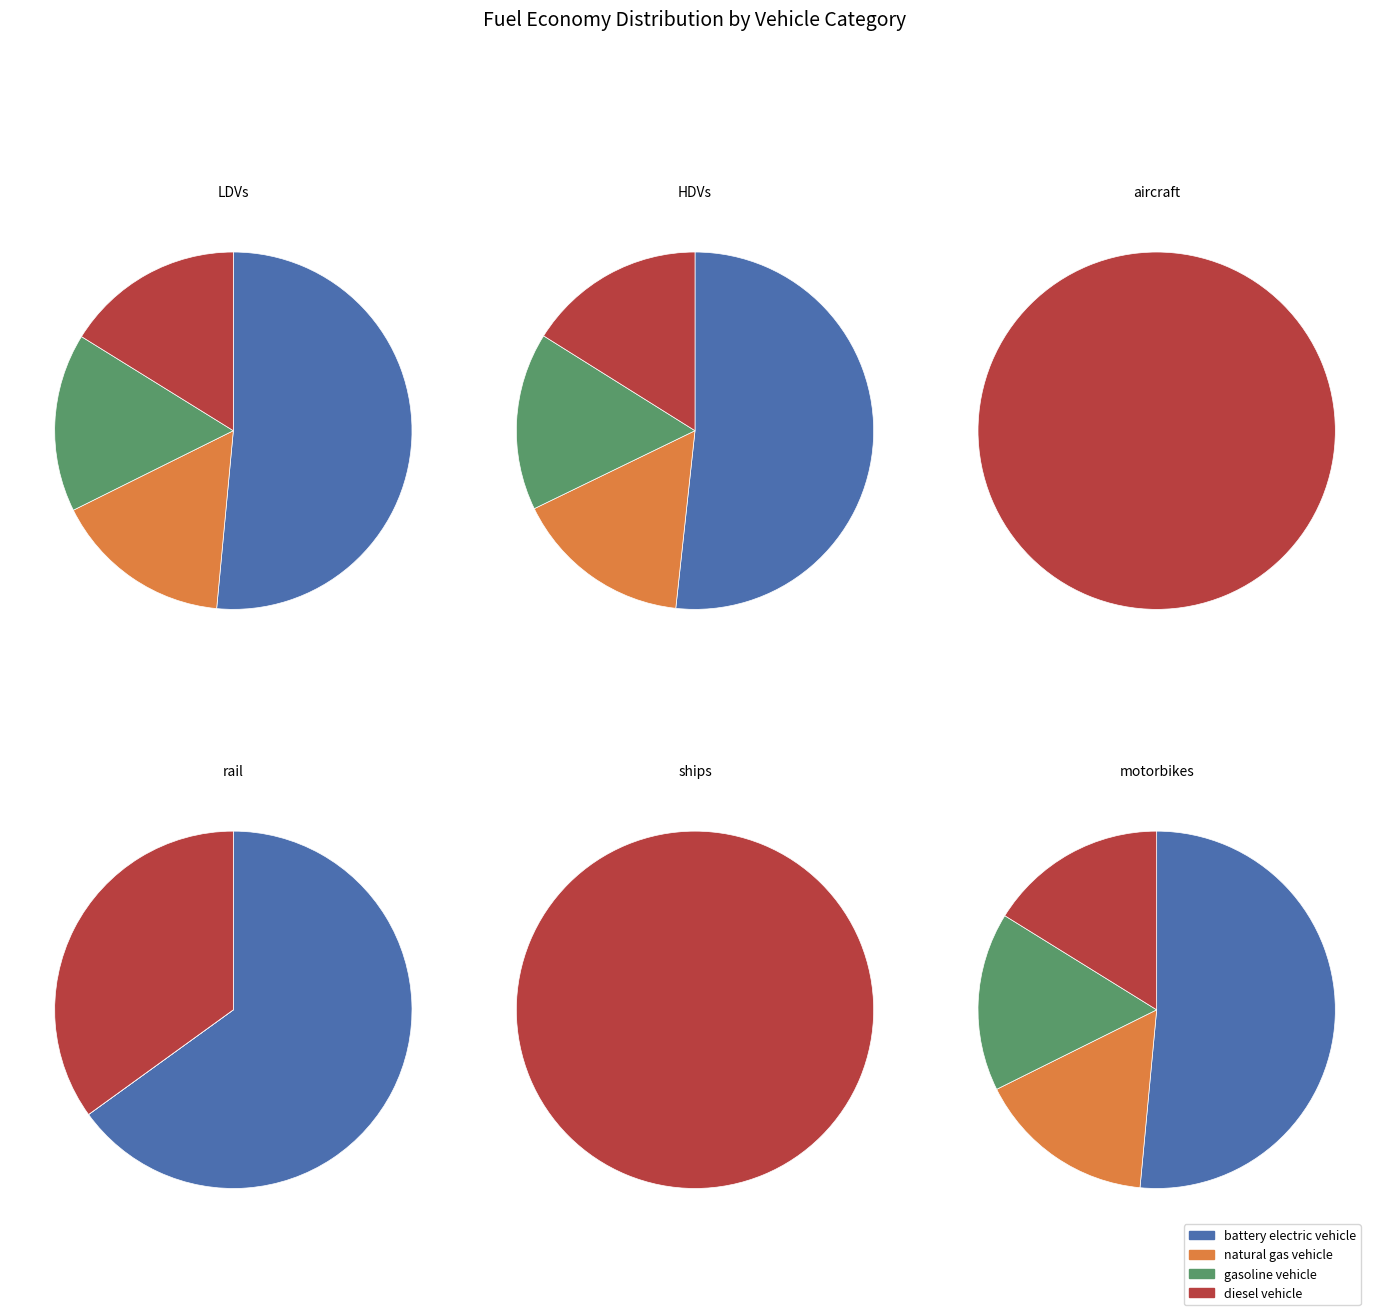

What percentage do HDVs and rail together represent?

83.2%